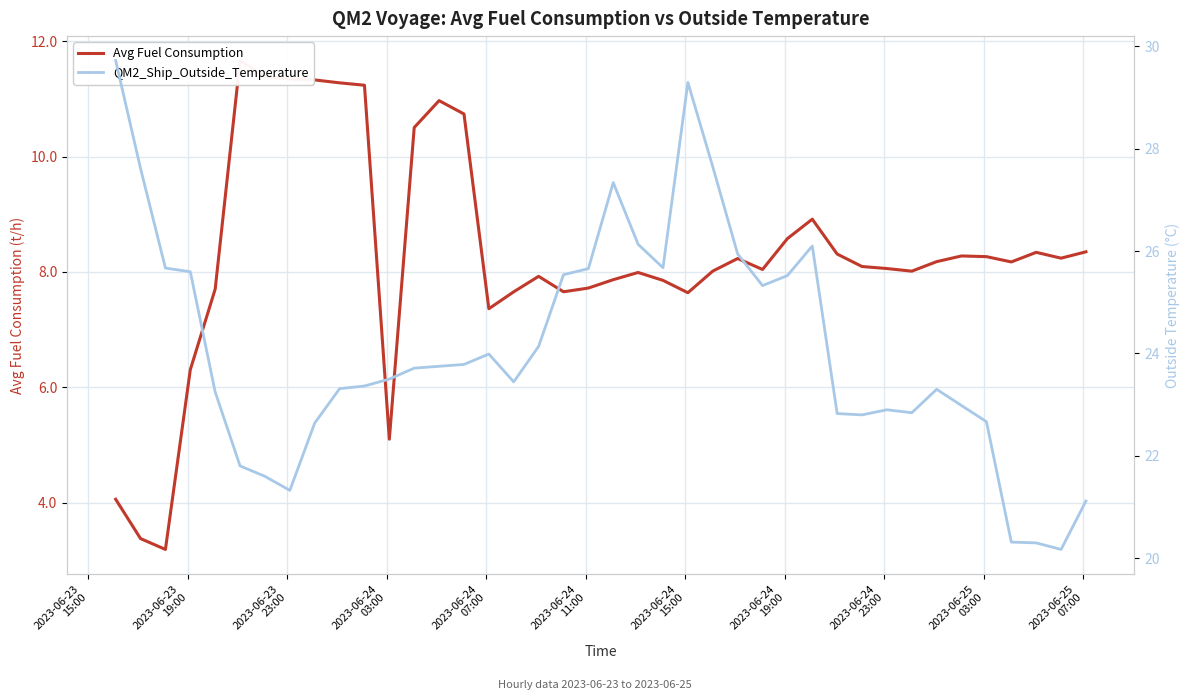

How many lines are shown in the chart?

2